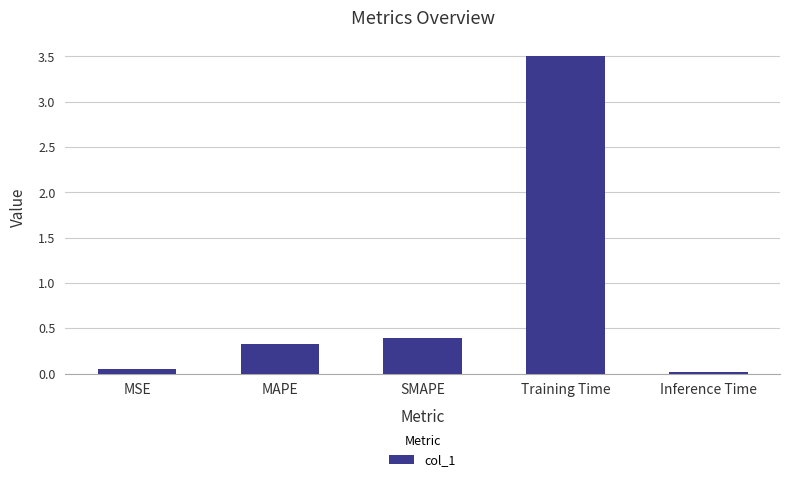

List the labels in order of value, smallest first.

Inference Time, MSE, MAPE, SMAPE, Training Time